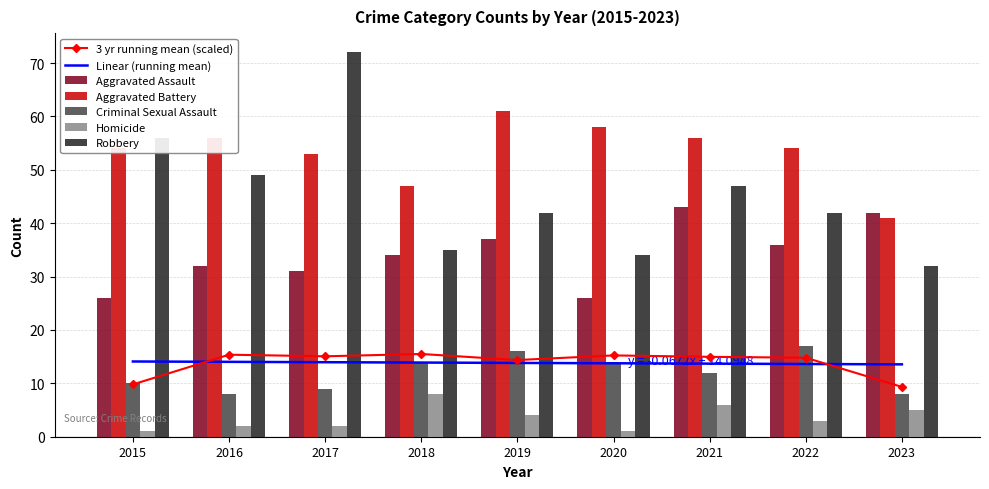

How many Criminal Sexual Assault values are between 9 and 14?

5